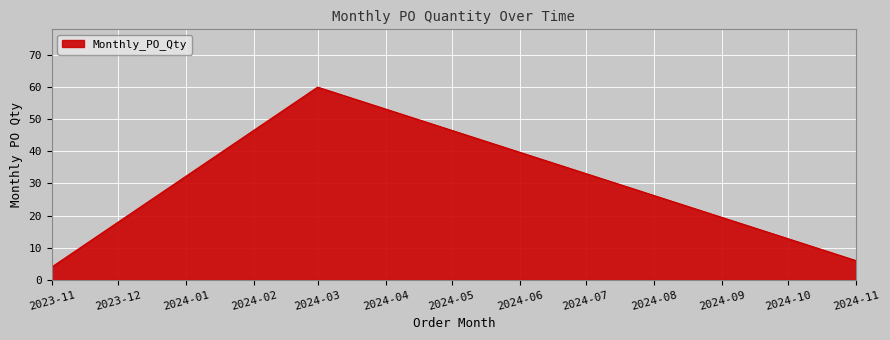

Where does the data first go above 6?

2024-03